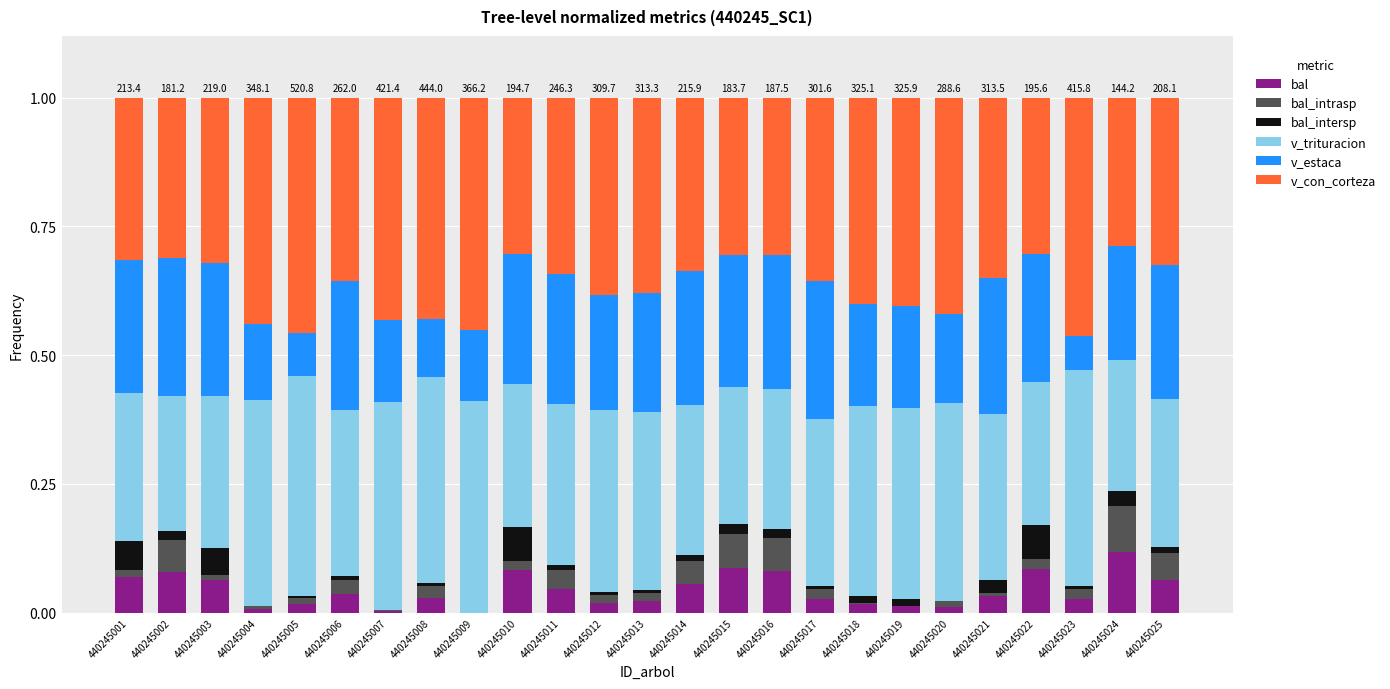

At which label does bal reach its peak?

440245024